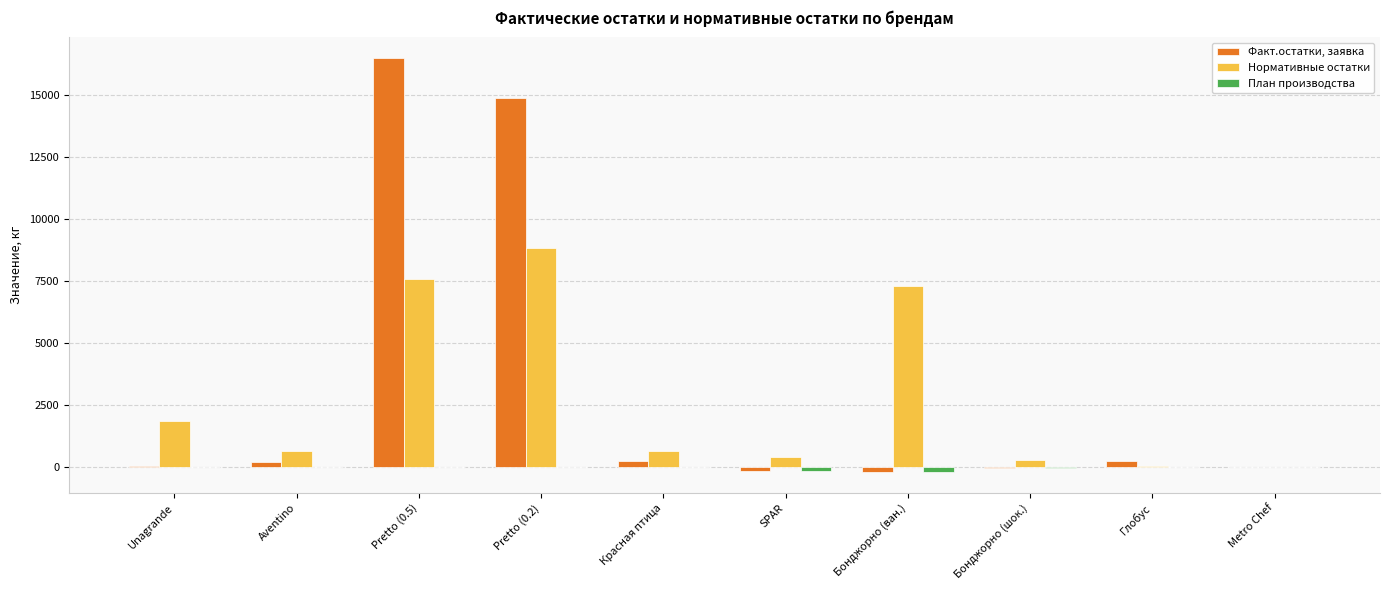

What is the sum of all Нормативные остатки values?

27522.7